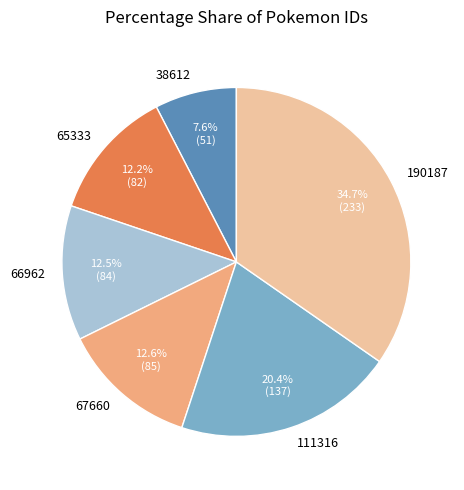

Does any single category account for the majority?

No